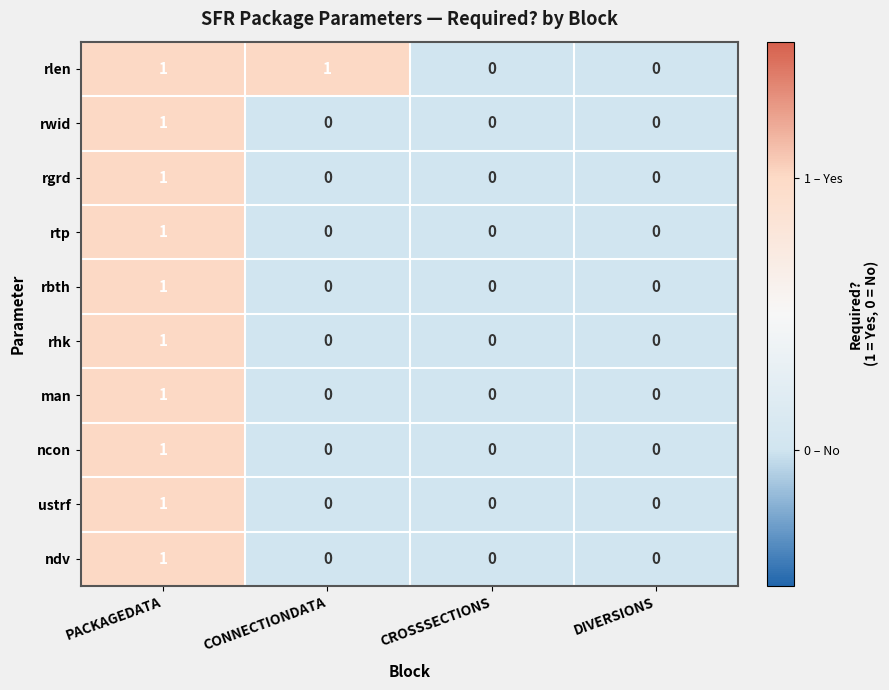

The rwid series shows 0 at CONNECTIONDATA. True or false?

True